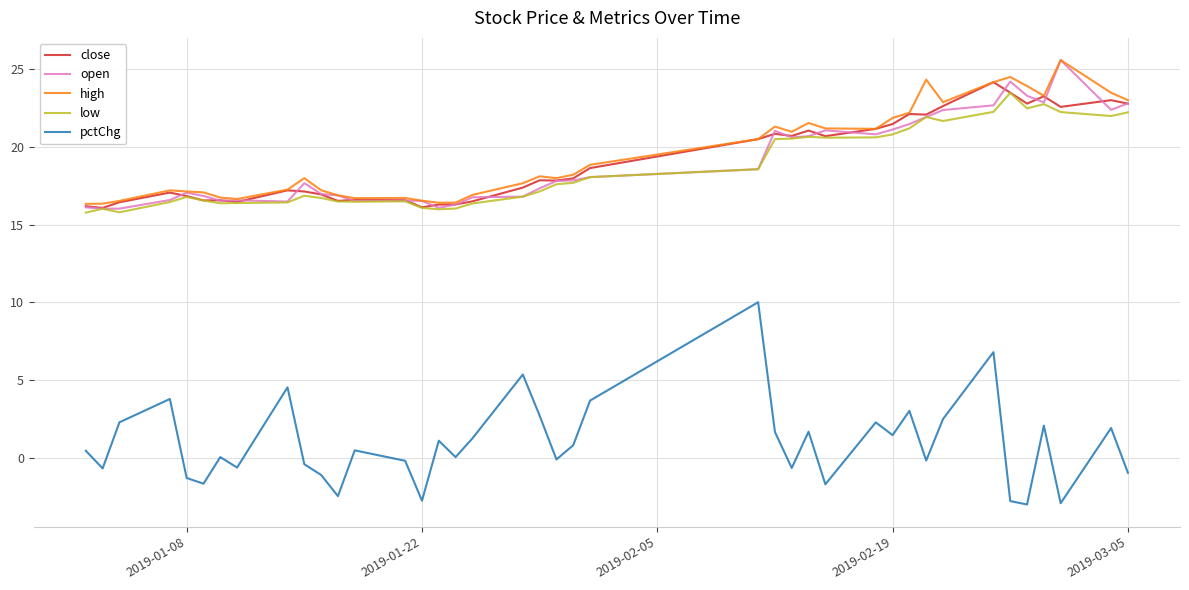

What is the sum of all high values?

779.6